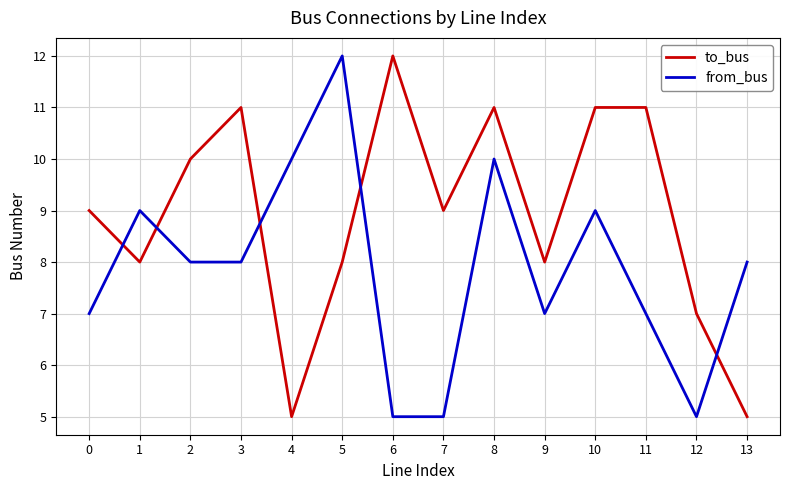

What is the difference between the to_bus values at 10 and 9?

3